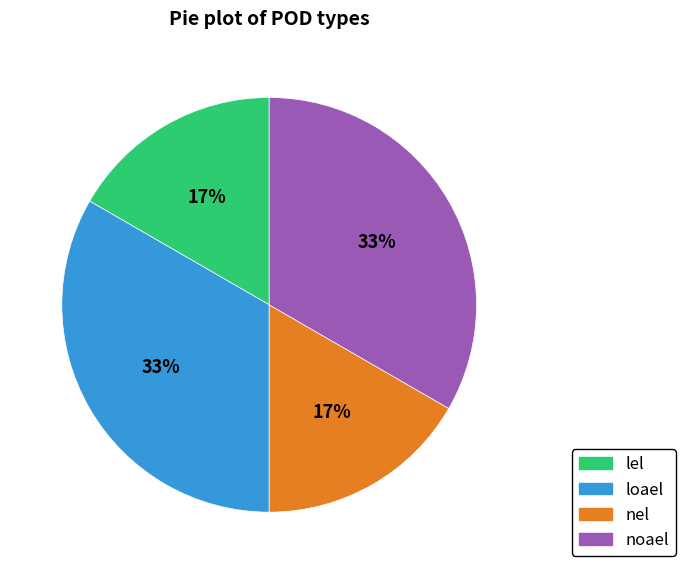

What percentage is the lel slice, to the nearest percent?

17%